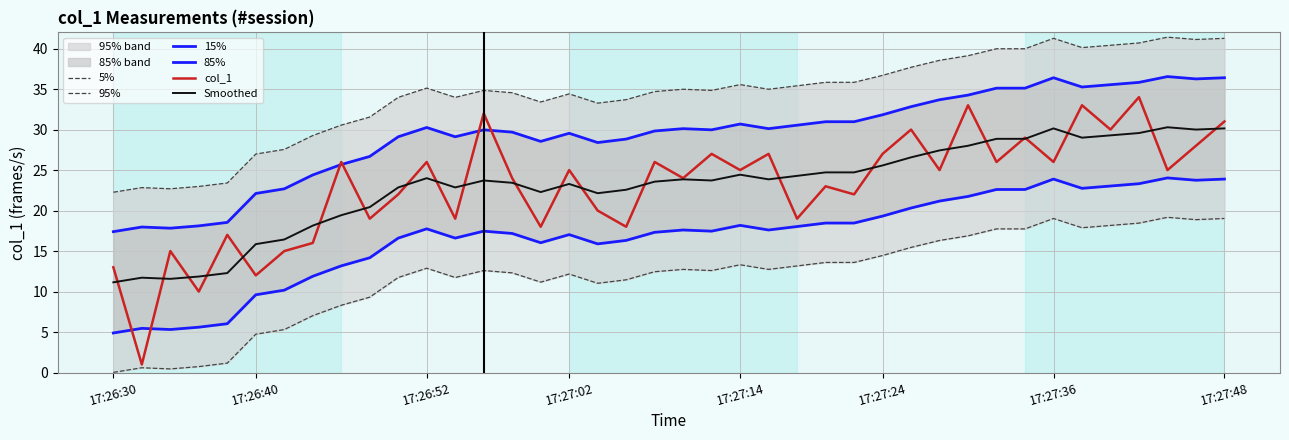

How many lines are shown in the chart?

6